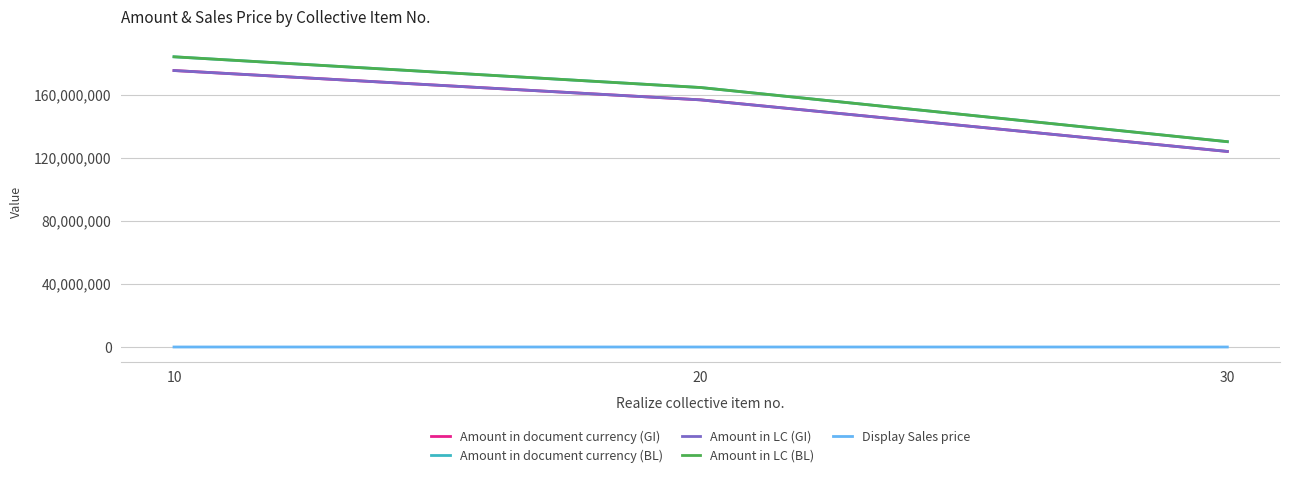

Is this an area chart (filled region under the line)?

No